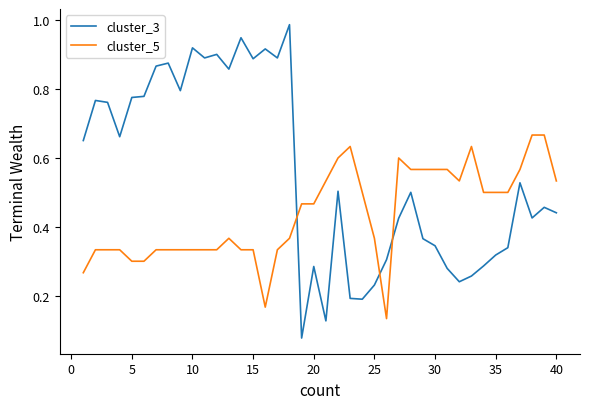

List the series in order of their overall mean, highest first.

cluster_3, cluster_5